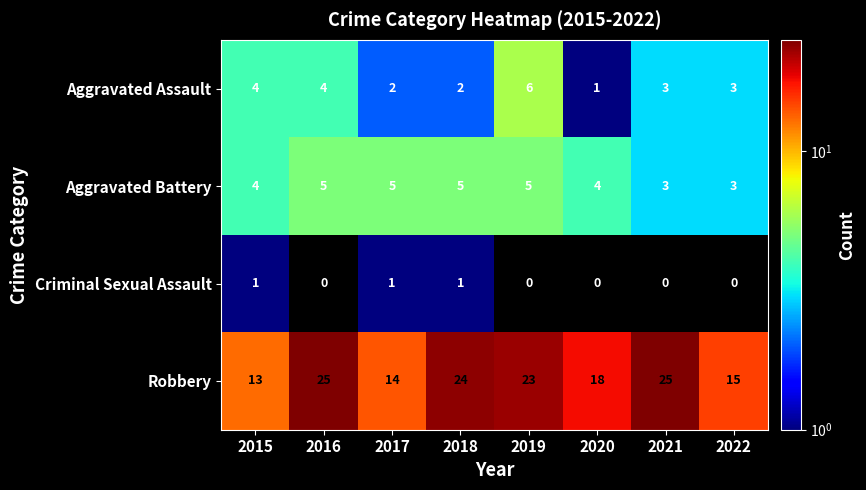

At 2019, list the series in order from largest to smallest.

Robbery, Aggravated Assault, Aggravated Battery, Criminal Sexual Assault